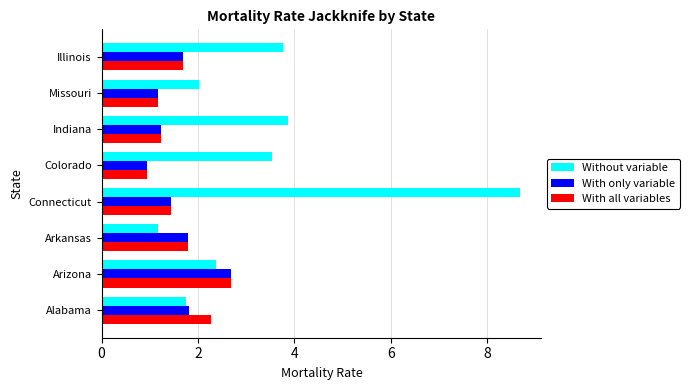

Which series changed the most between Missouri and Illinois?

Without variable